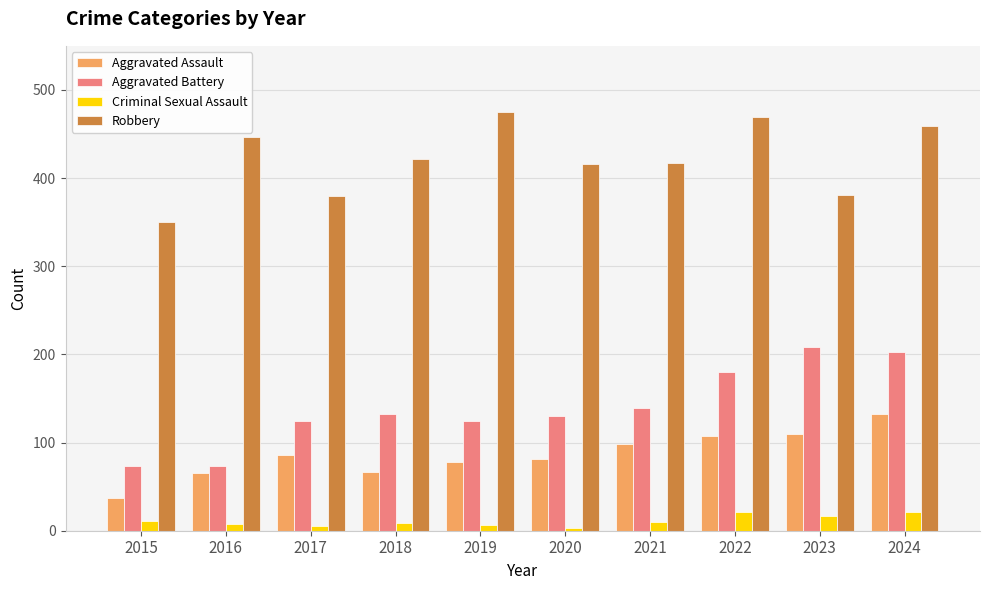

How many data points in Aggravated Battery are less than 132?

5